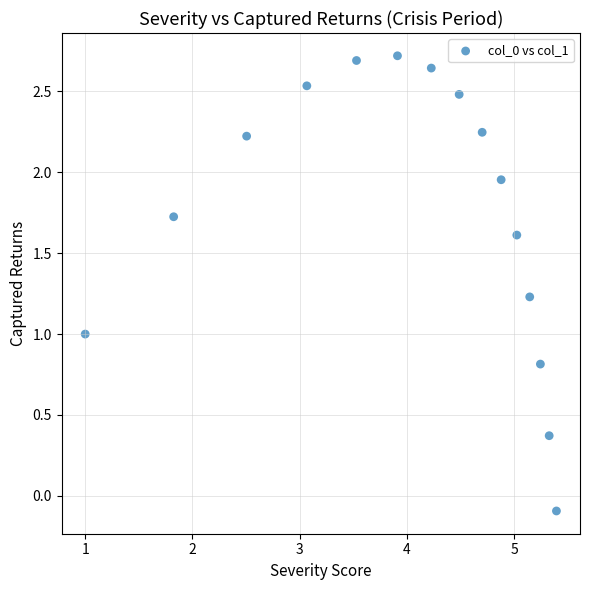

What is the range of X values (max minus min)?

4.4